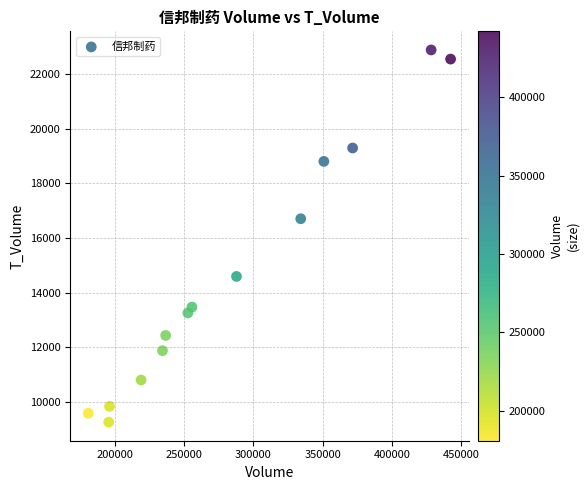

What is the range of Y values (max minus min)?

13624